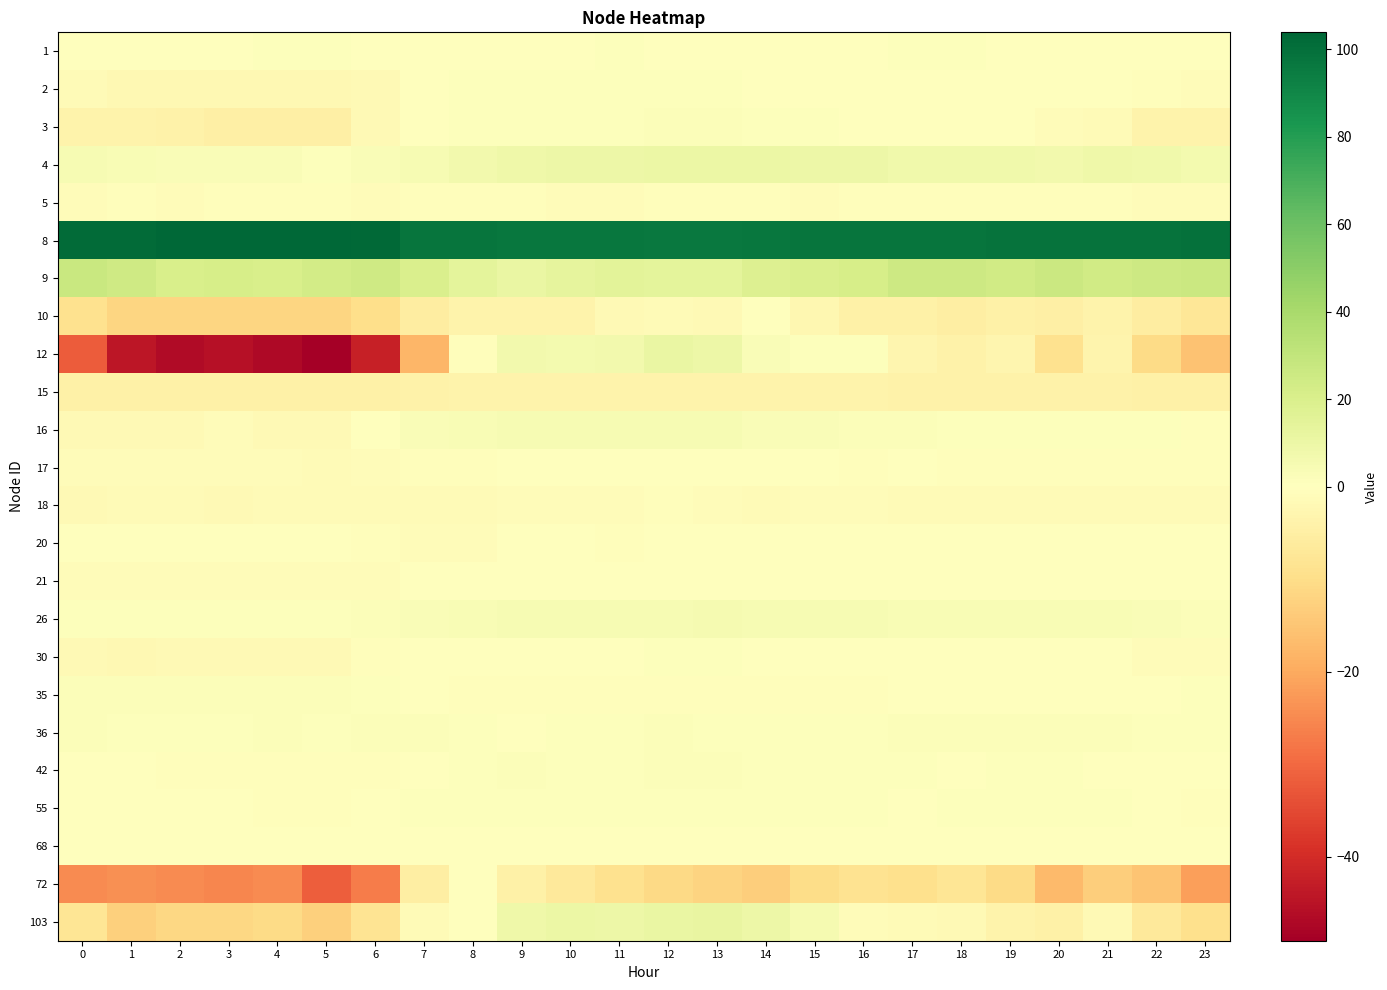

At 8, list the series in order from largest to smallest.

8, 9, 4, 26, 16, 42, 36, 55, 3, 2, 1, 72, 103, 21, 30, 68, 35, 17, 12, 5, 20, 18, 10, 15